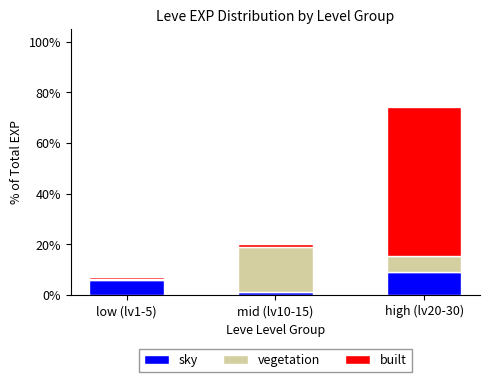

What is the total value across all series at mid (lv10-15)?

20.1